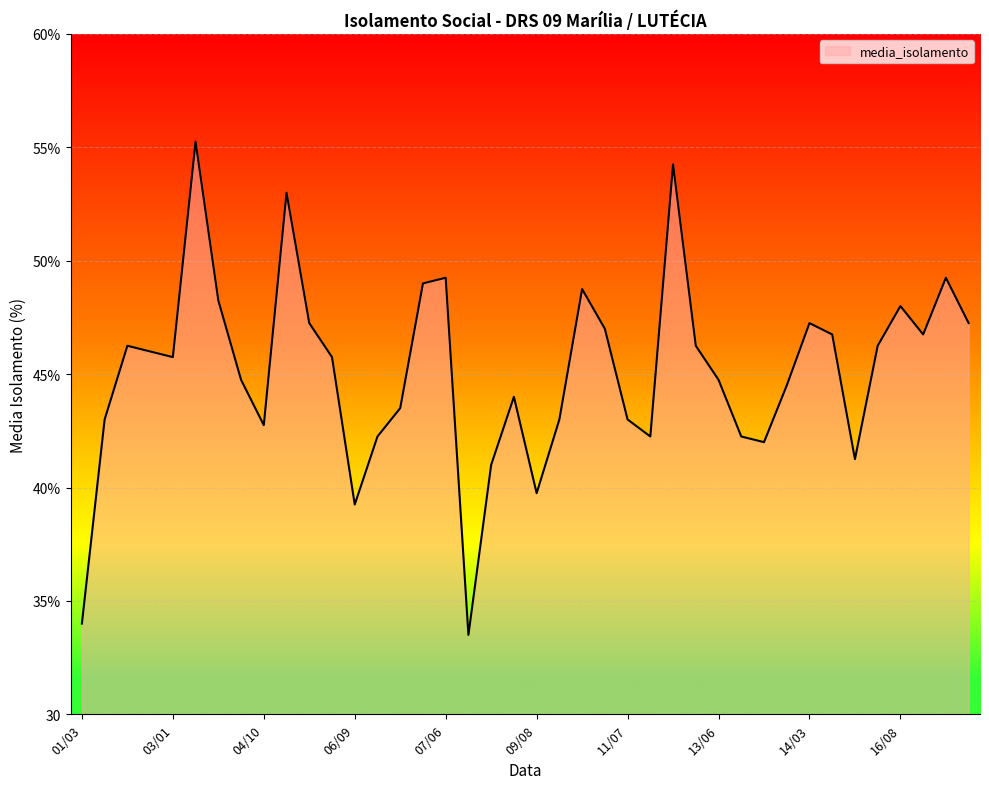

Is this an area chart (filled region under the line)?

Yes